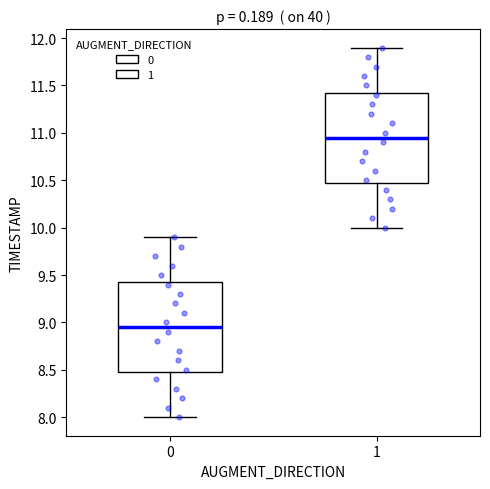

Reading left to right, read every box against the y-axis: the position of its median line, the range the box covers, and the ends of its whiskers. The values are not printed on the chart, so give them approximately, as read against the axis.

0: median 8.95, box 8.50 to 9.45, whiskers 8.00 to 9.90
1: median 10.95, box 10.50 to 11.45, whiskers 10.00 to 11.90